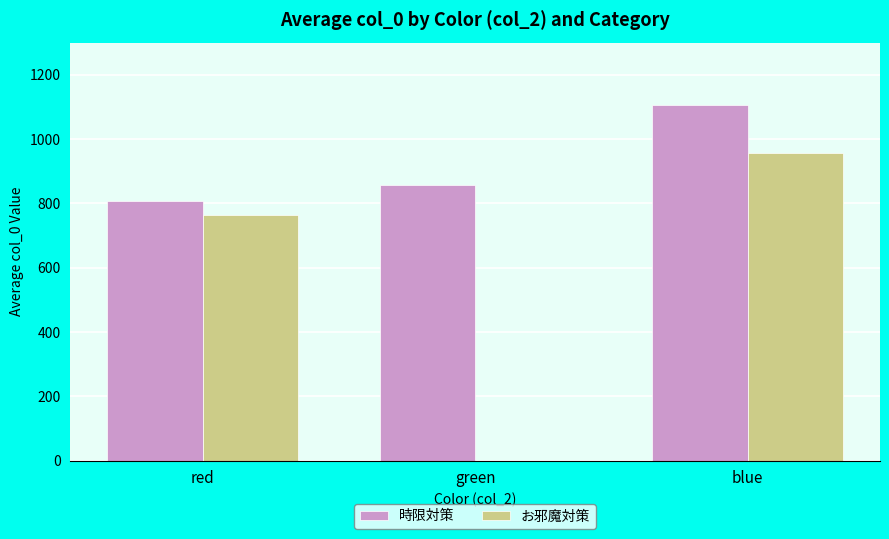

At which label does お邪魔対策 reach its peak?

blue